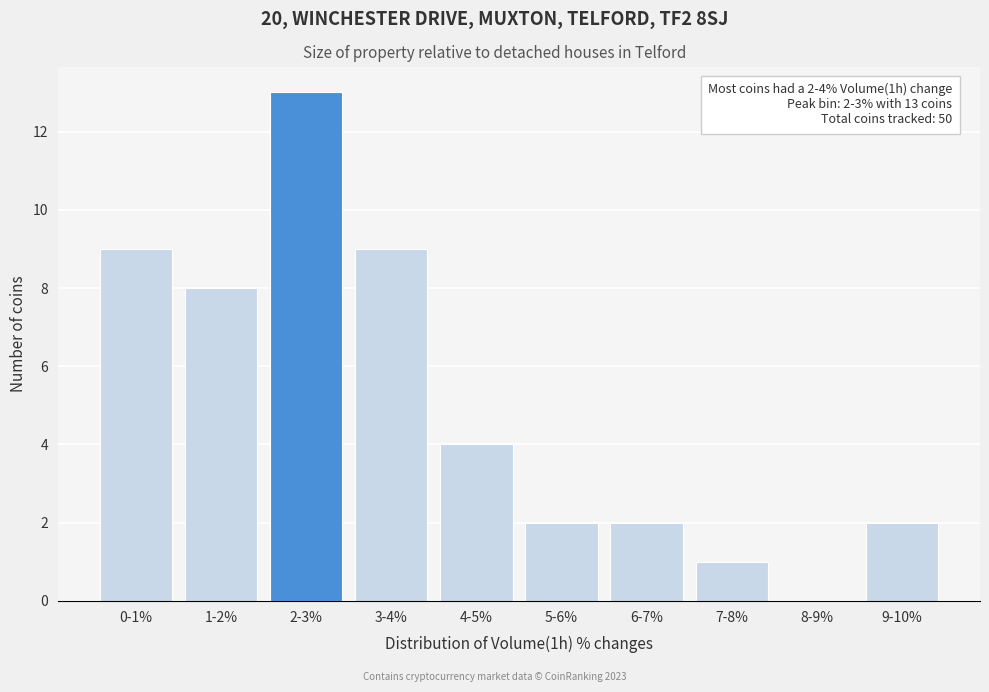

Reading right to left, list all the values displayed in this chart.

9-10%=2	8-9%=0	7-8%=1	6-7%=2	5-6%=2	4-5%=4	3-4%=9	2-3%=13	1-2%=8	0-1%=9